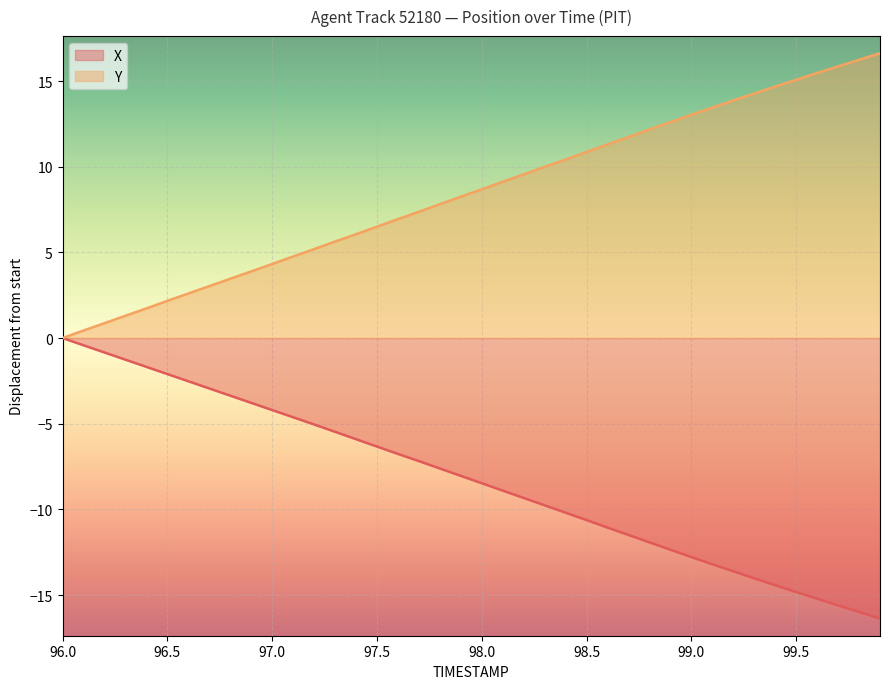

Reading left to right, extract all data points from this chart.

X: 0.0	-0.4	-0.8	-1.3	-1.7	-2.1	-2.5	-2.9	-3.4	-3.8	-4.2	-4.6	-5.0	-5.5	-5.9	-6.3	-6.8	-7.2	-7.6	-8.0	-8.5	-8.9	-9.3	-9.8	-10.2	-10.6	-11.1	-11.5	-11.9	-12.3	-12.8	-13.2	-13.6	-14.0	-14.4	-14.8	-15.2	-15.6	-16.0	-16.4
Y: 0.0	0.4	0.9	1.3	1.7	2.2	2.6	3.0	3.5	3.9	4.3	4.8	5.2	5.6	6.1	6.5	6.9	7.4	7.8	8.2	8.7	9.1	9.5	10.0	10.4	10.9	11.3	11.7	12.2	12.6	13.0	13.4	13.9	14.3	14.7	15.1	15.5	15.8	16.2	16.6